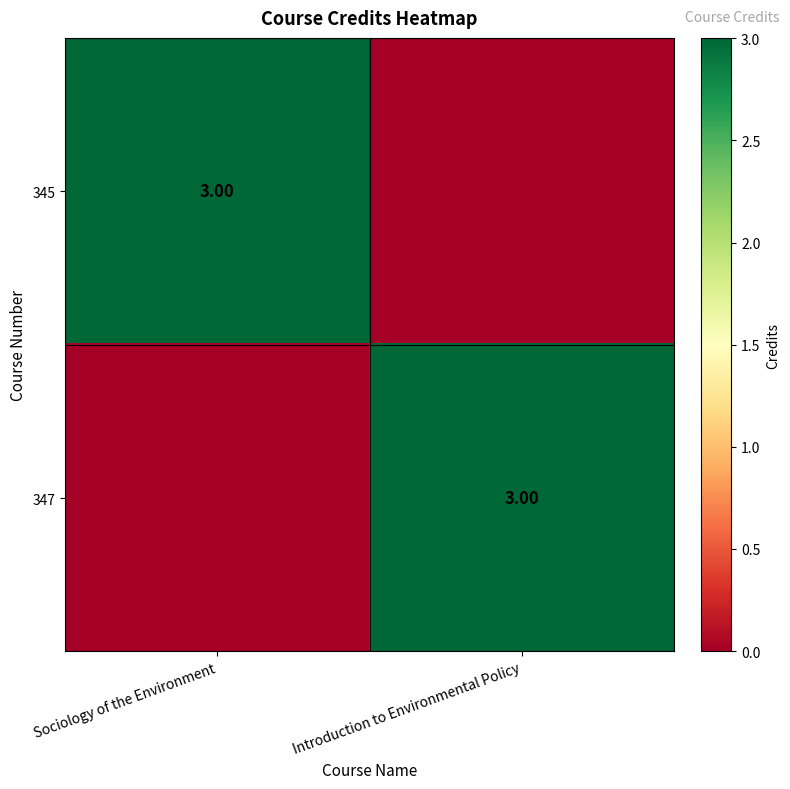

What is the maximum value for 345?

3